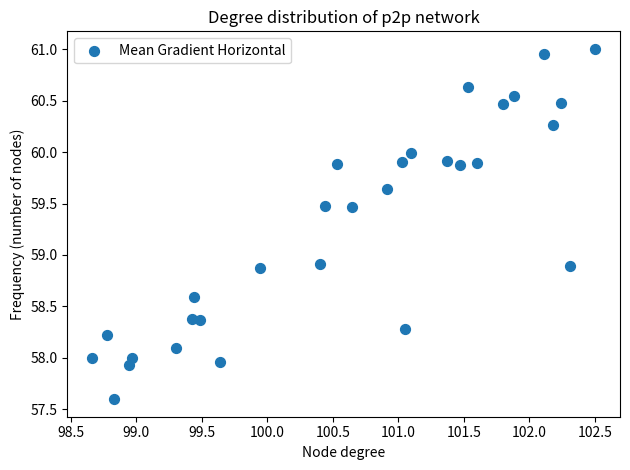

What is the range of Y values (max minus min)?

3.4